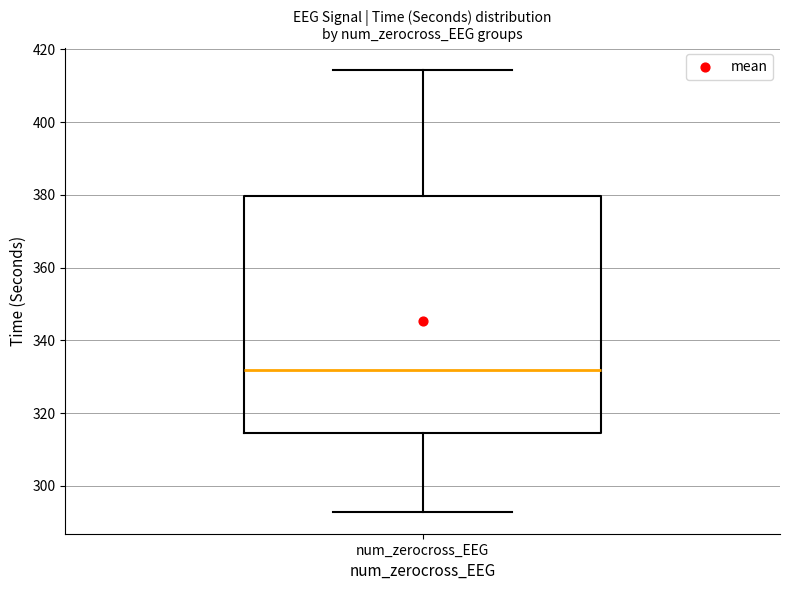

Where is the upper edge of the box for num_zerocross_EEG on the y-axis? The values are not printed on the chart, so give them approximately, as read against the axis.

380